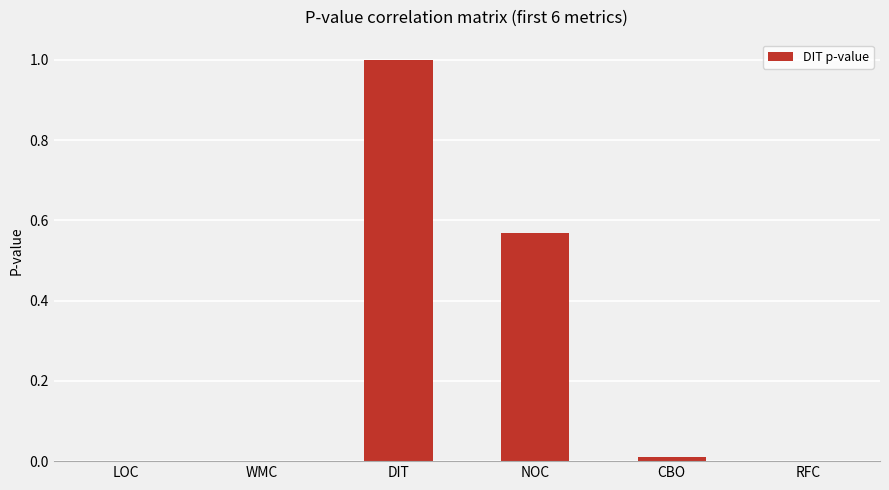

What is the greatest value displayed?

1.0